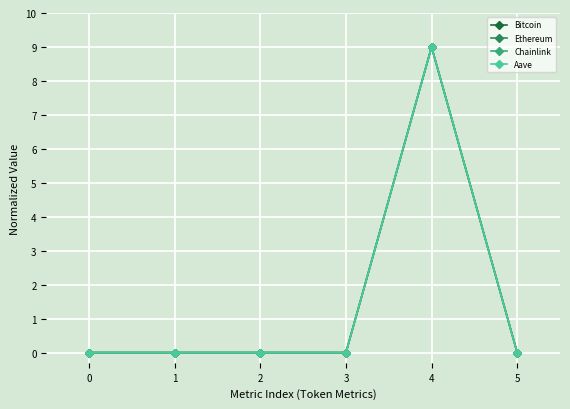

True or false: Aave has more than 0 points higher than both neighbors.

True